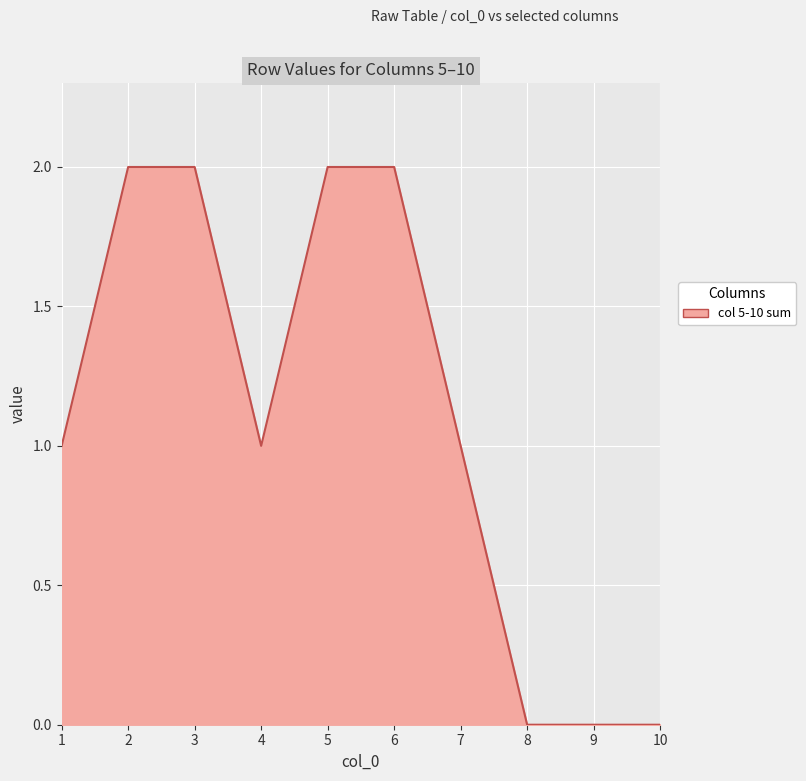

The value at 5 is 2. True or false?

True